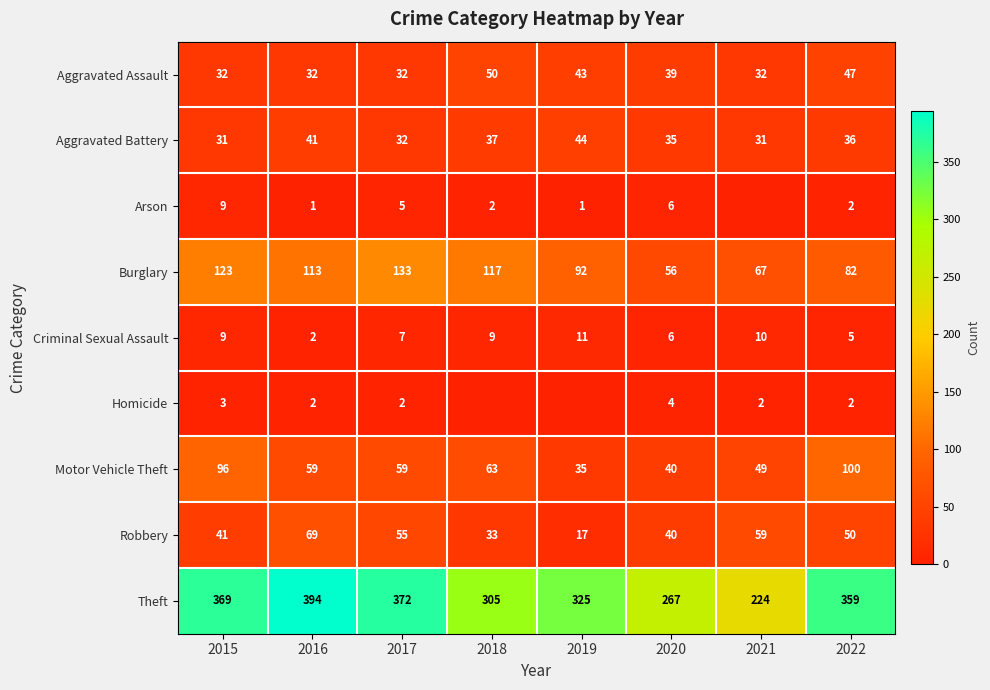

Between 2017 and 2020, which series saw the biggest shift?

Theft